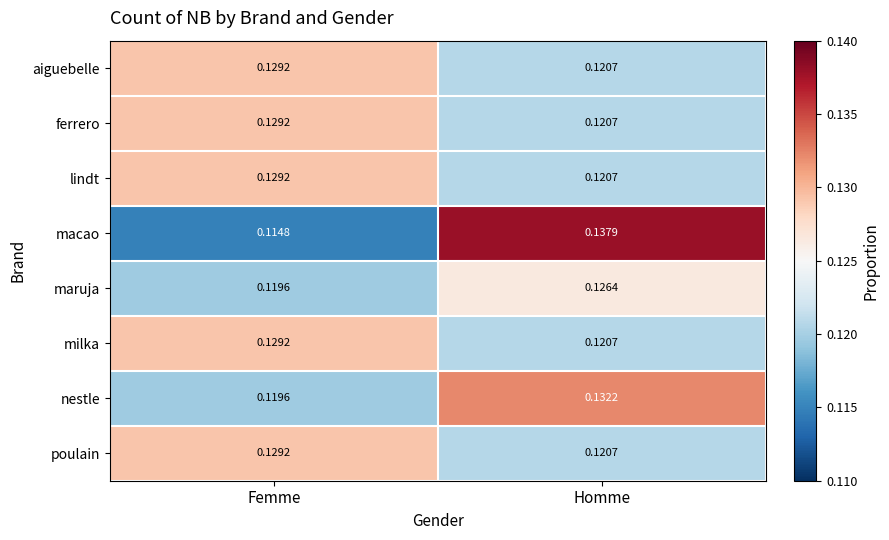

At which label does lindt reach its minimum?

Homme